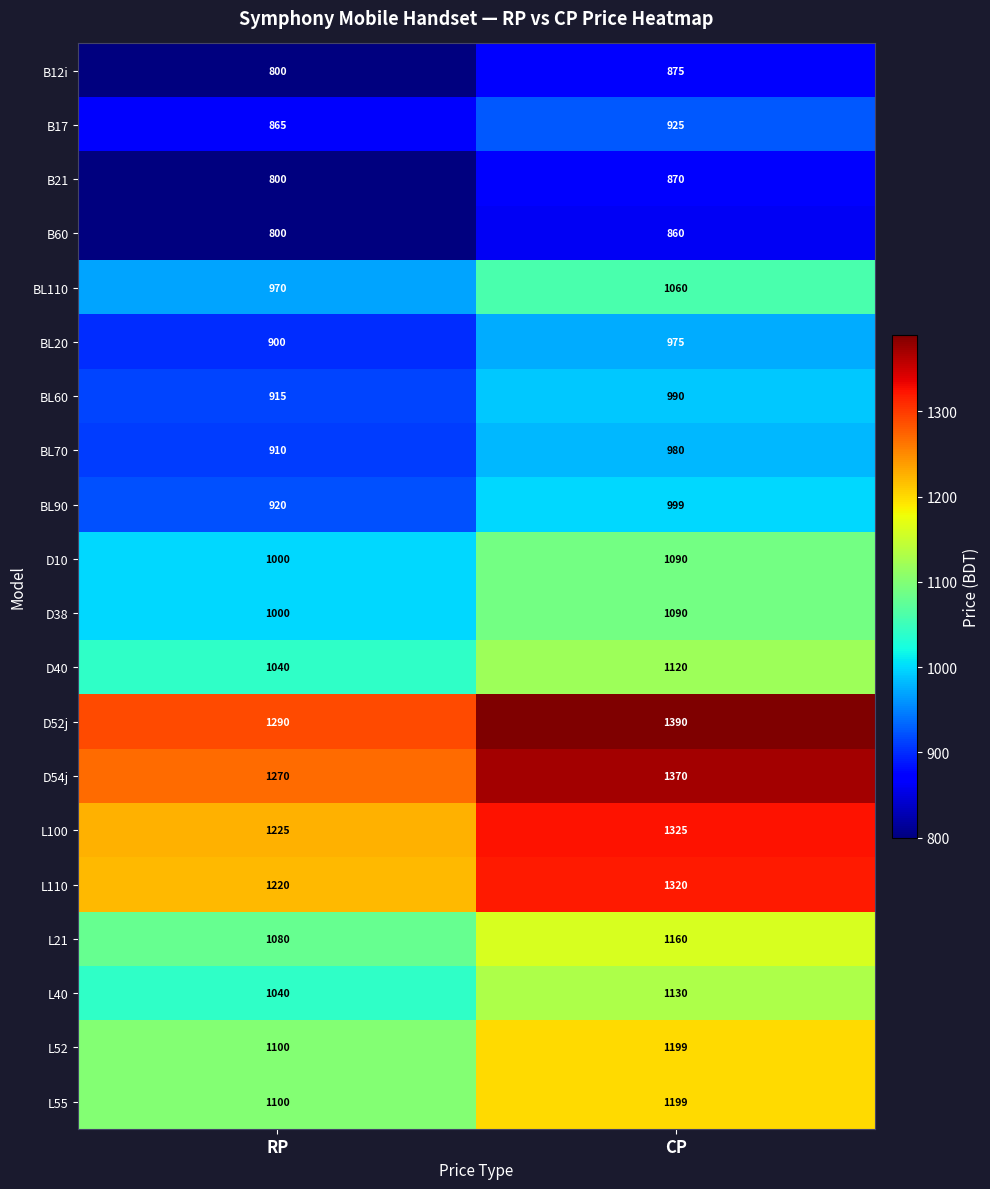

At which label does D10 reach its peak?

CP